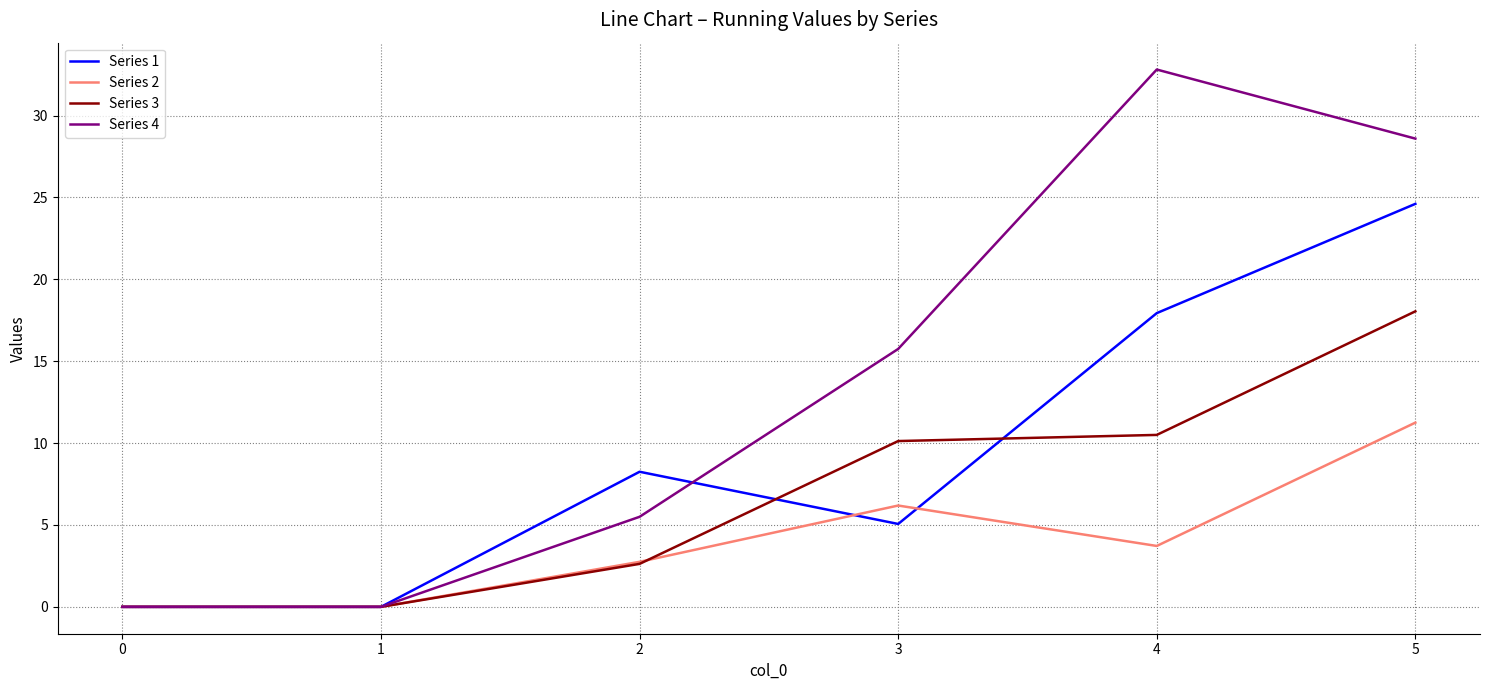

At 5, list the series in order from largest to smallest.

Series 4, Series 1, Series 3, Series 2